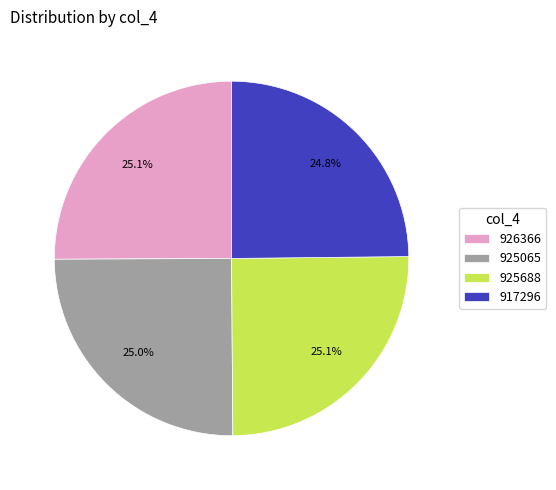

Count the number of slices in the pie.

4